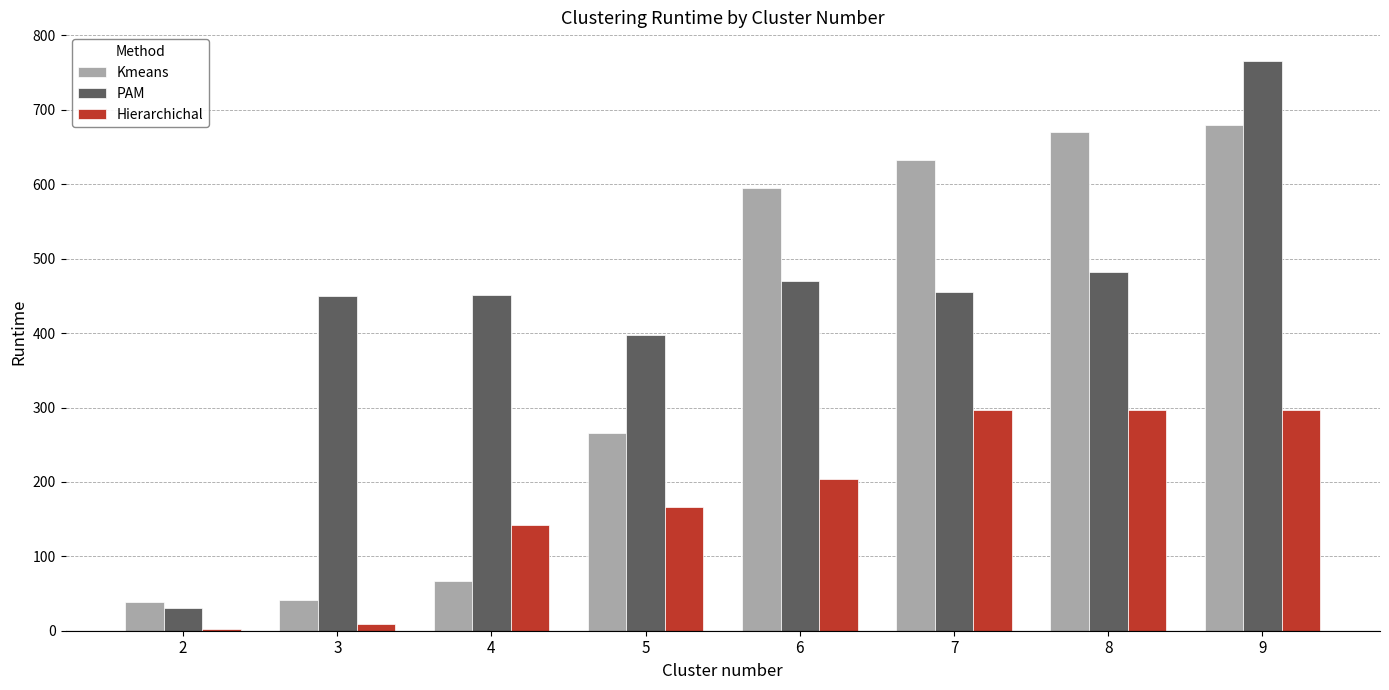

At which label is Kmeans closest to 359?

5